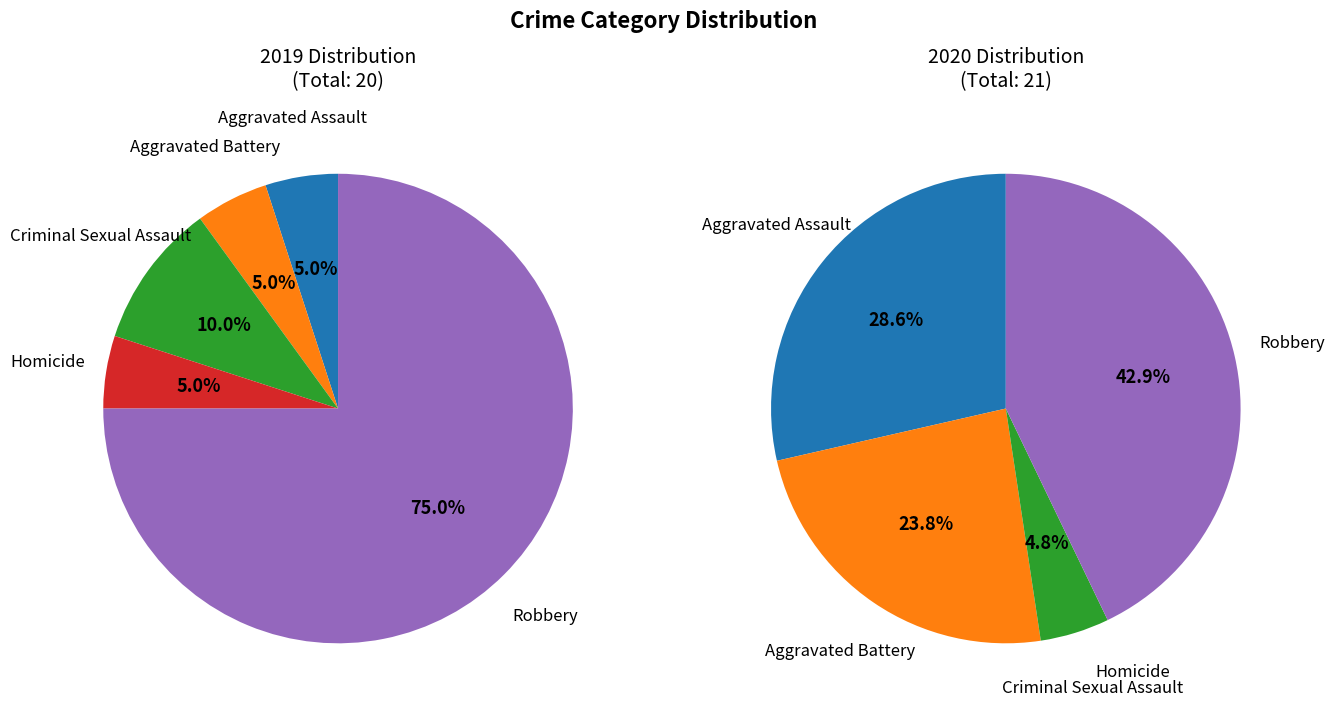

To the nearest percent, what is the combined percentage of values_2020 and values_2019?

52%